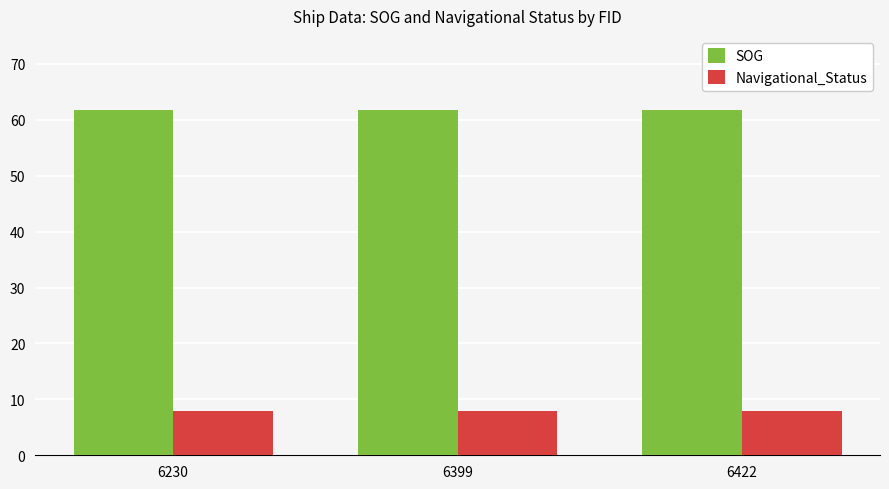

What is the minimum value for Navigational_Status?

8.0